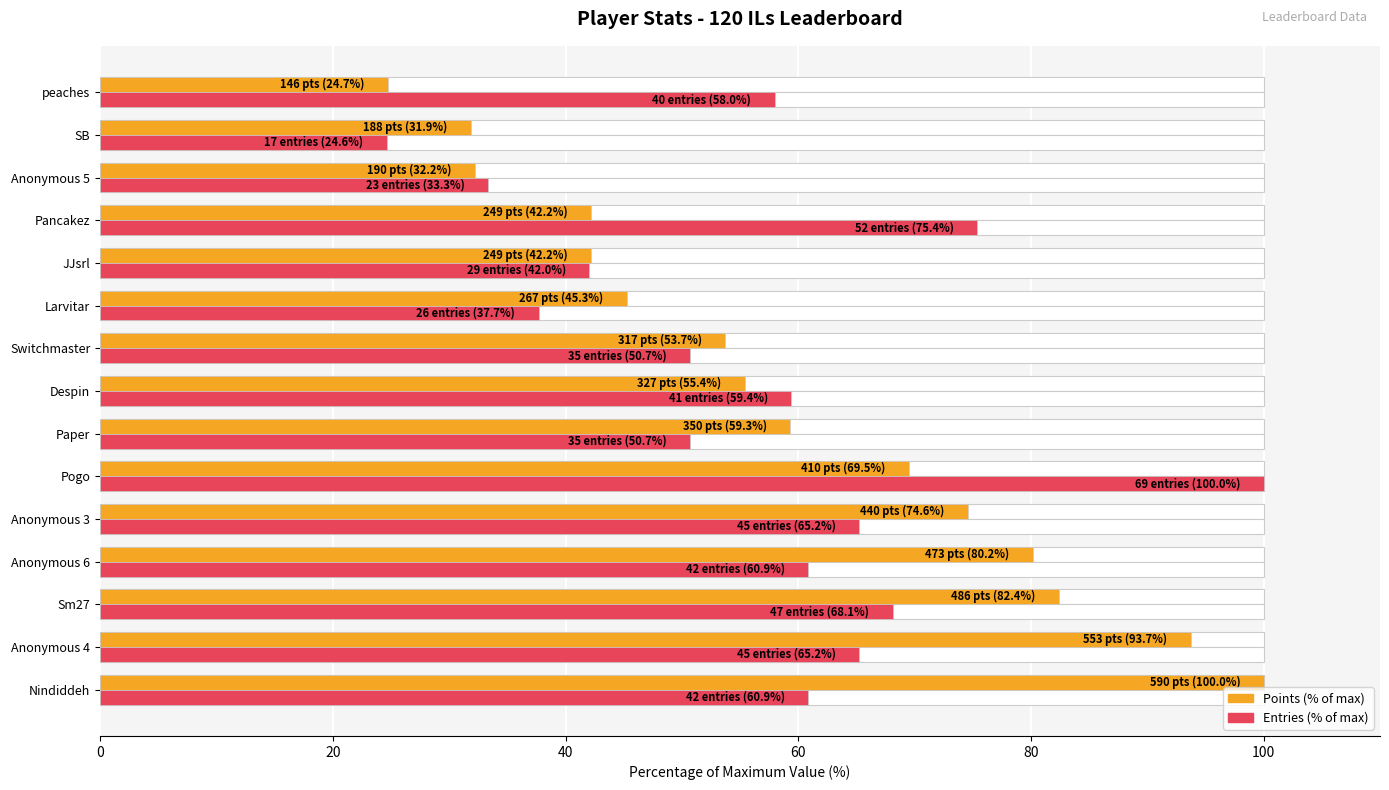

What are all the series names shown in the legend?

Points (% of max), Entries (% of max)